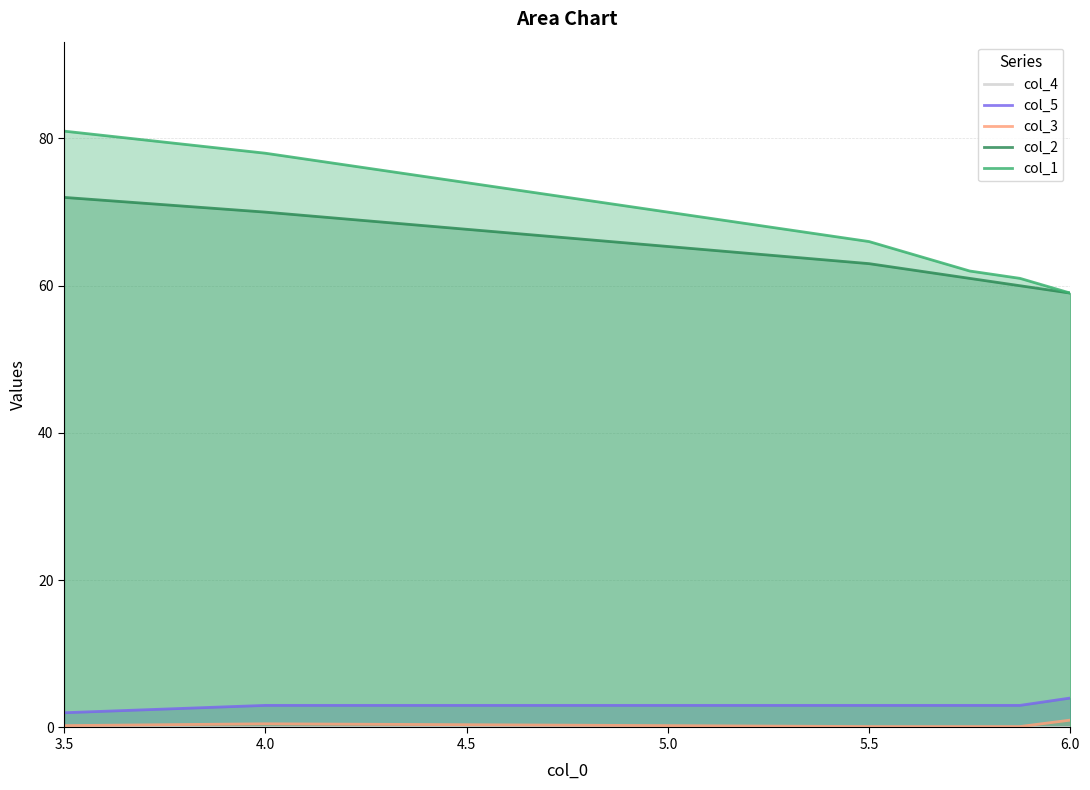

Which series has the largest range (max minus min)?

col_1